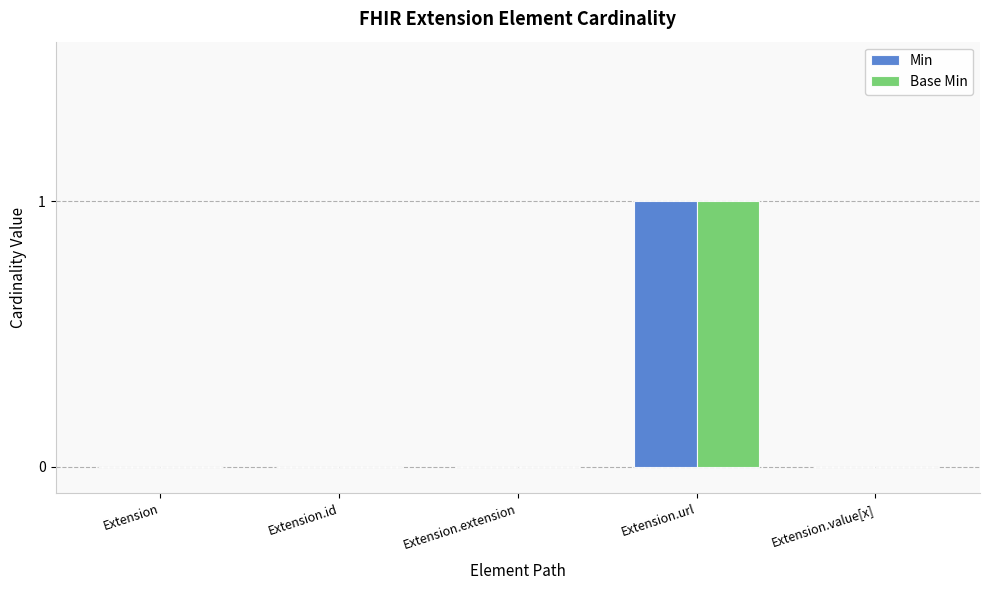

At which category is the sum across all series the highest?

Extension.url